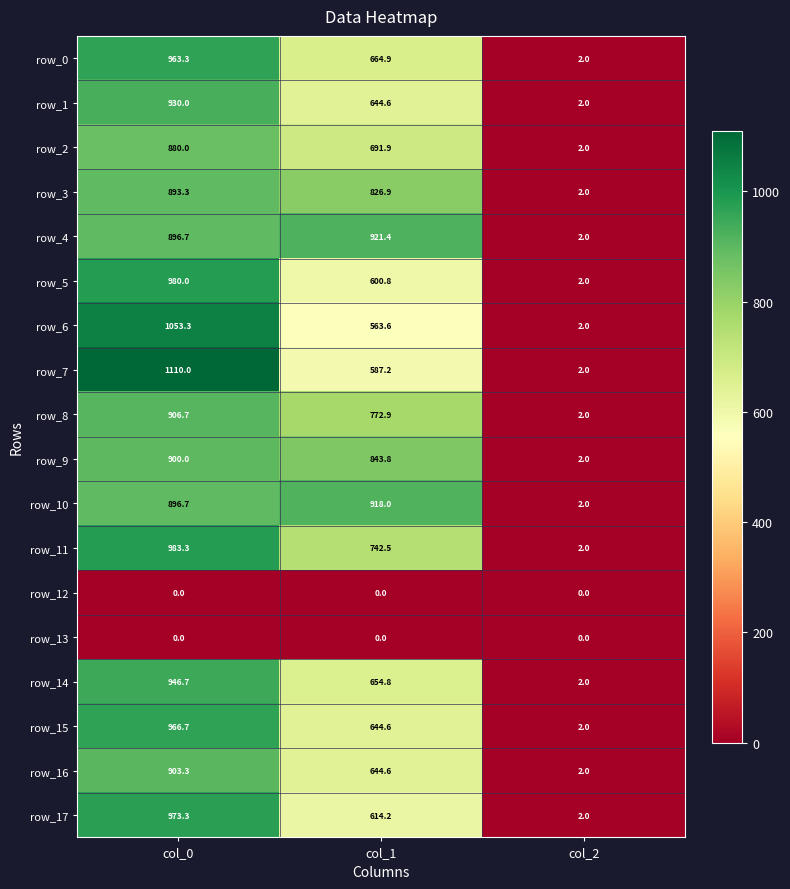

Count the number of categories in the chart.

3